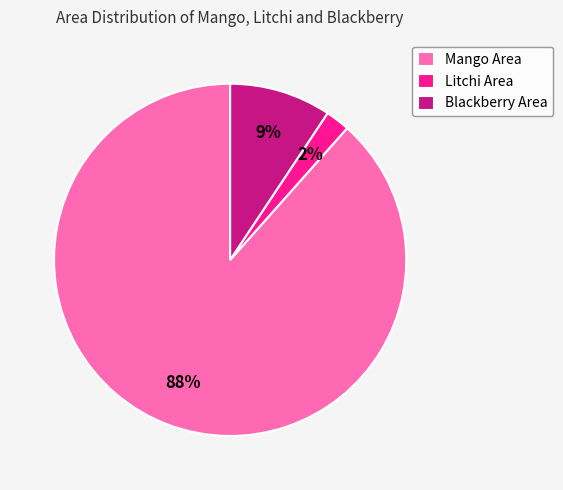

How many segments does this pie chart have?

3